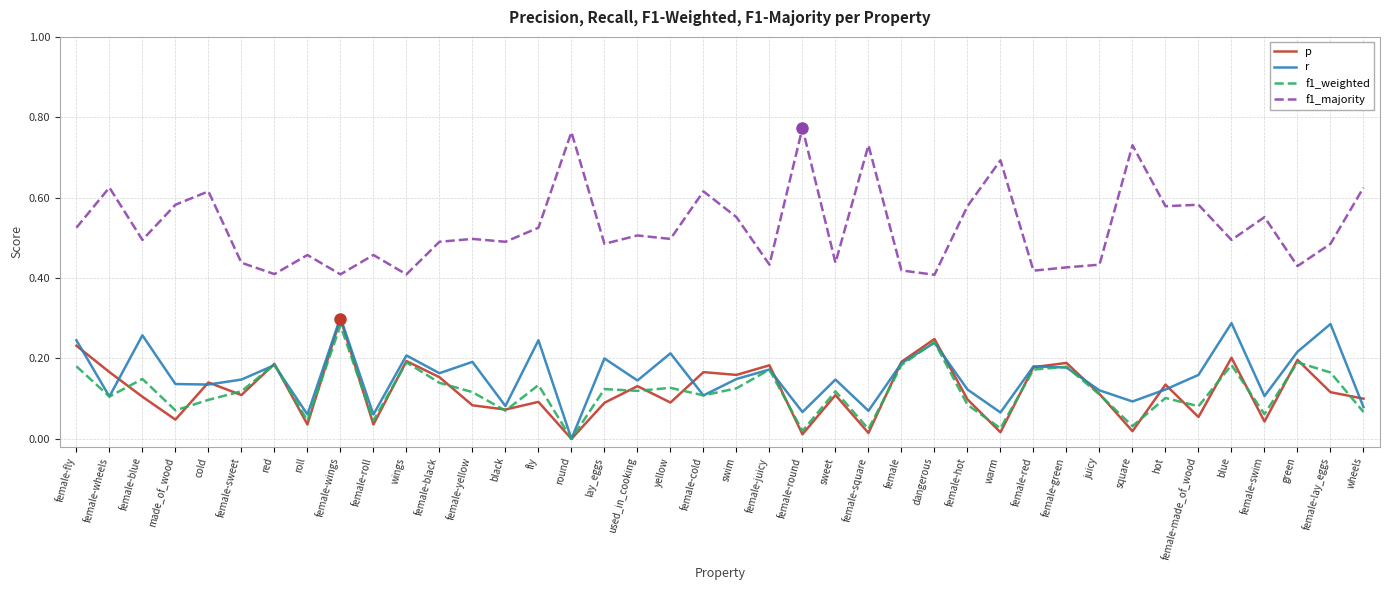

In r, how many points are higher than both neighbors (excluding endpoints)?

14